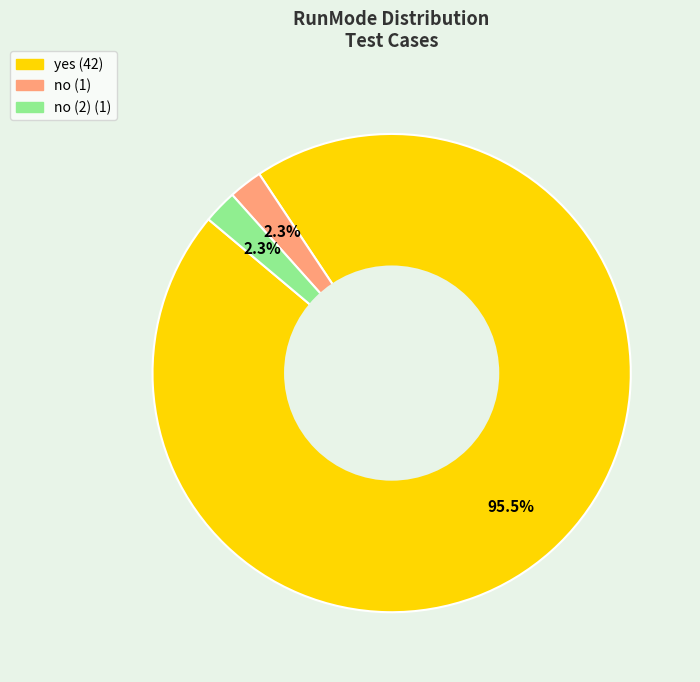

How many slices are in this pie chart?

3